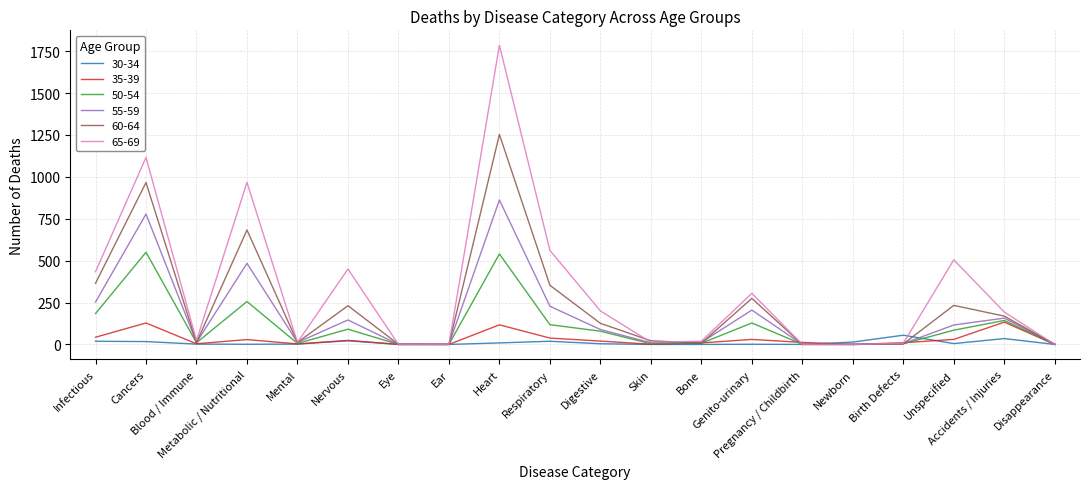

How many lines are shown in the chart?

6